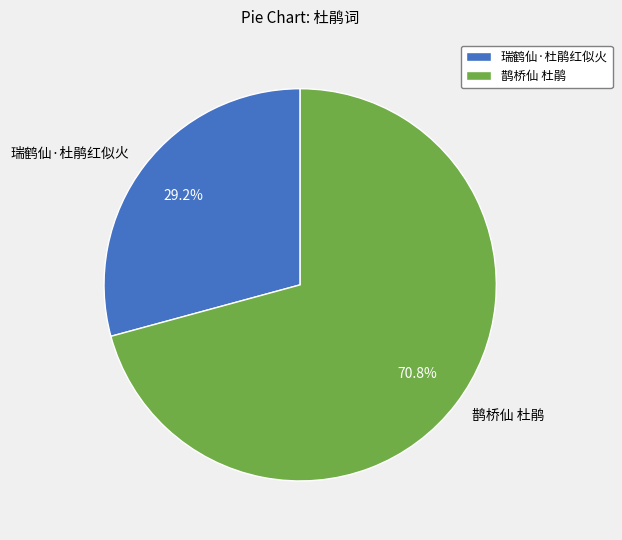

What percentage is NOT represented by 鹊桥仙 杜鹃?

29.2%